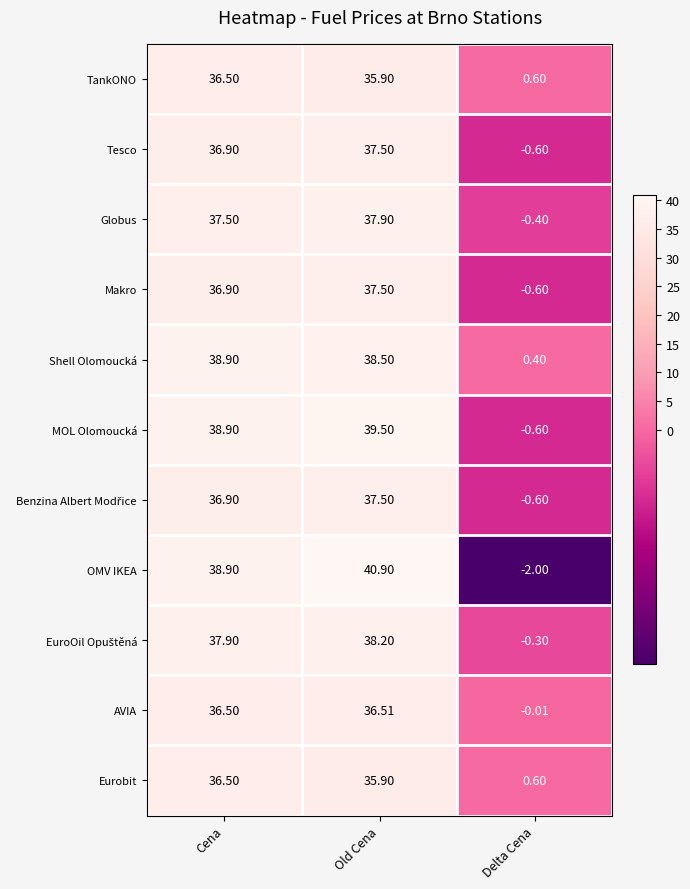

At which label does MOL Olomoucká reach its peak?

Old Cena